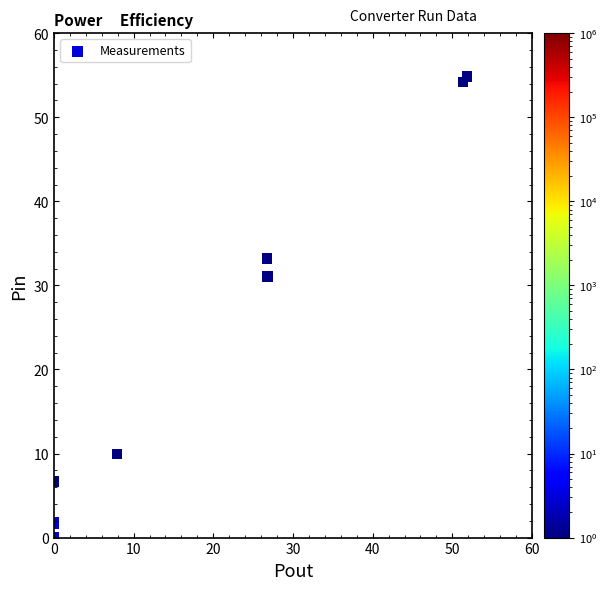

What Y value in the scatter plot is closest to 27?

31.0